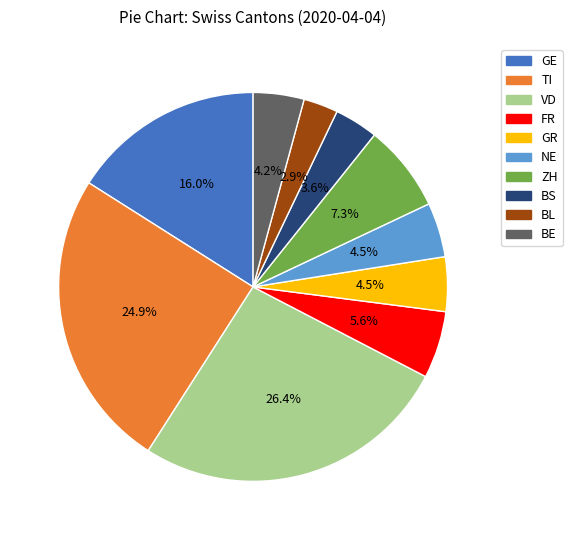

Is there a majority slice in this chart?

No